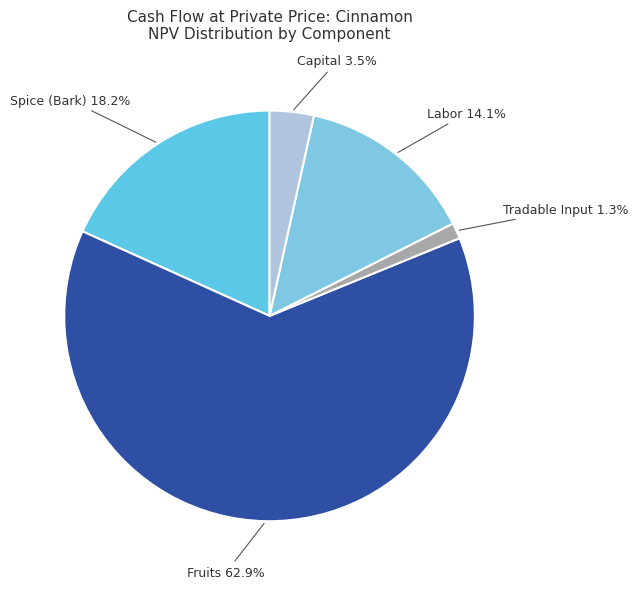

How many segments does this pie chart have?

5